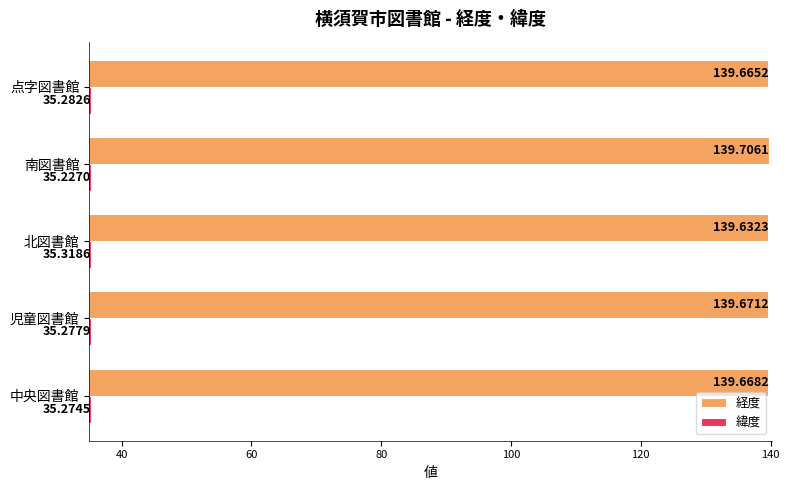

Rank the categories by 緯度 value from highest to lowest.

北図書館, 点字図書館, 児童図書館, 中央図書館, 南図書館